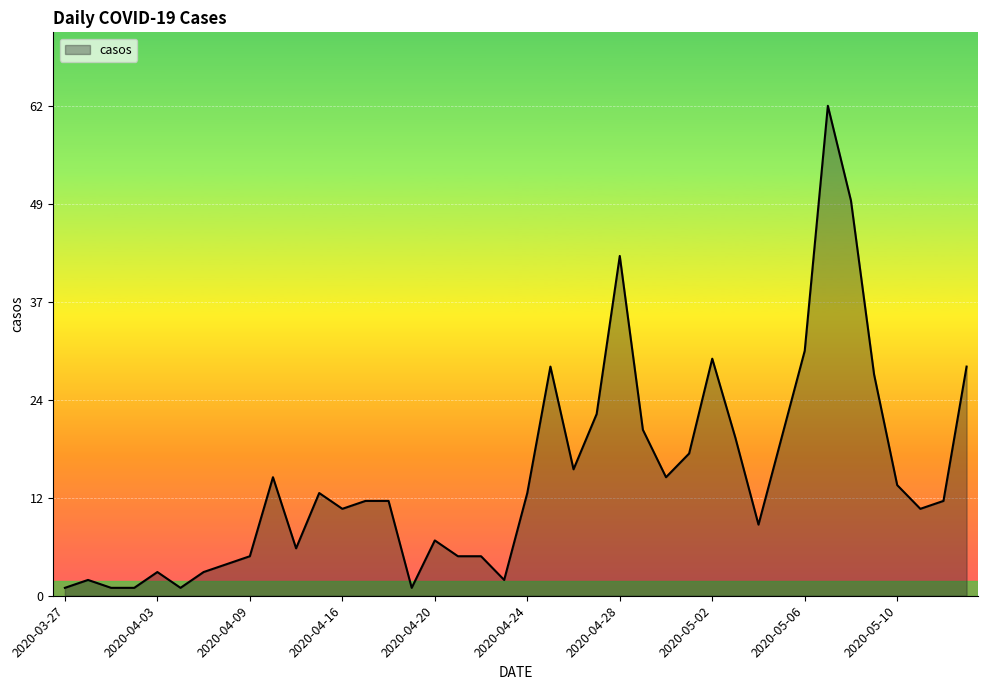

True or false: the data has more than 0 interior local peaks.

True